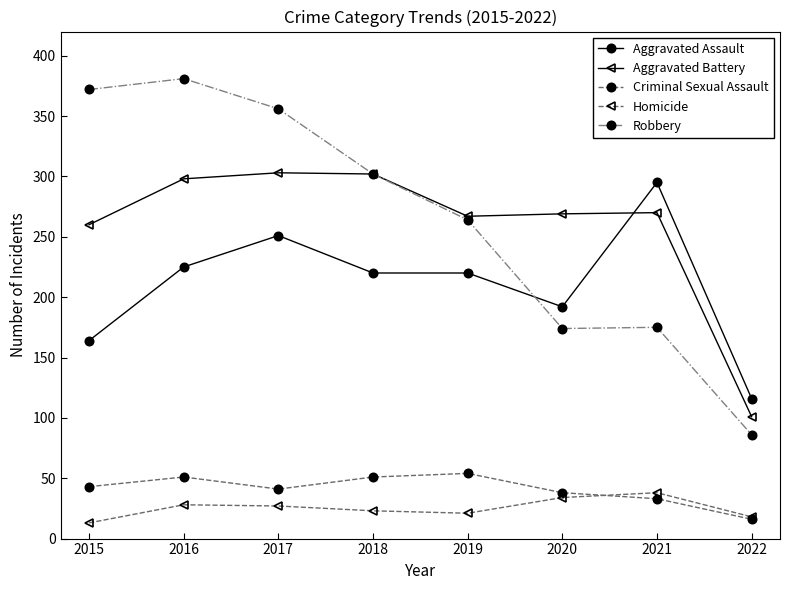

The value of Robbery at 2020 is 271. True or false?

False